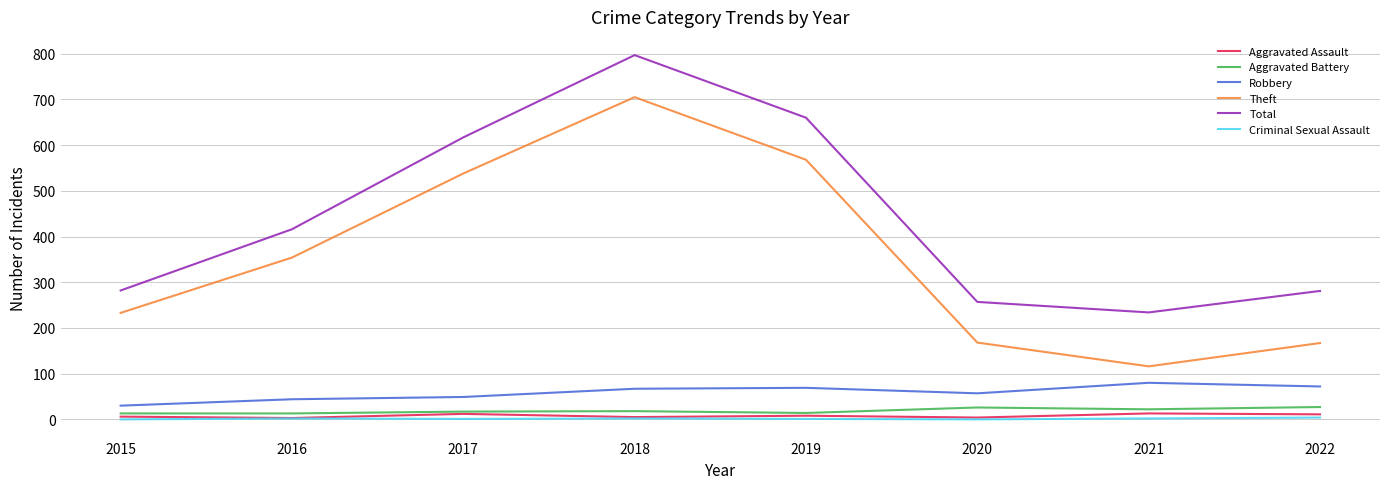

Which series has the largest total across all categories?

Total